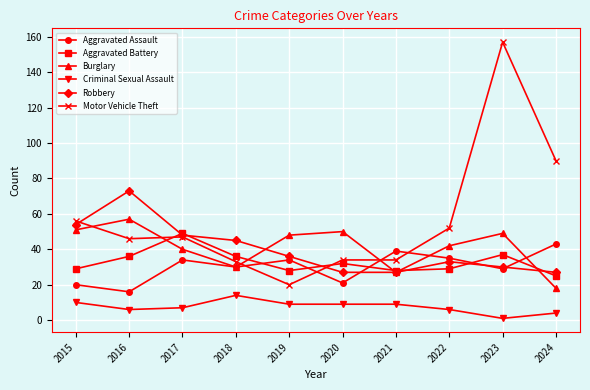

What is the average value of the Robbery series?

40